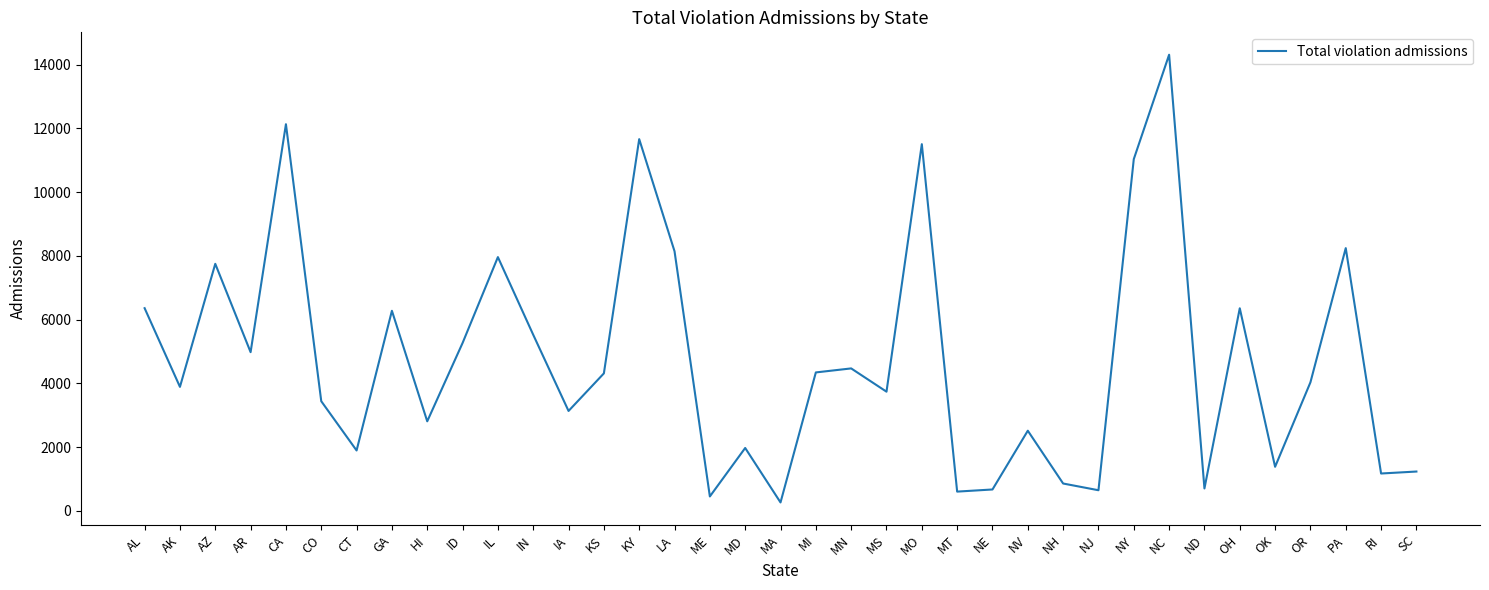

What is the greatest value displayed?

14314